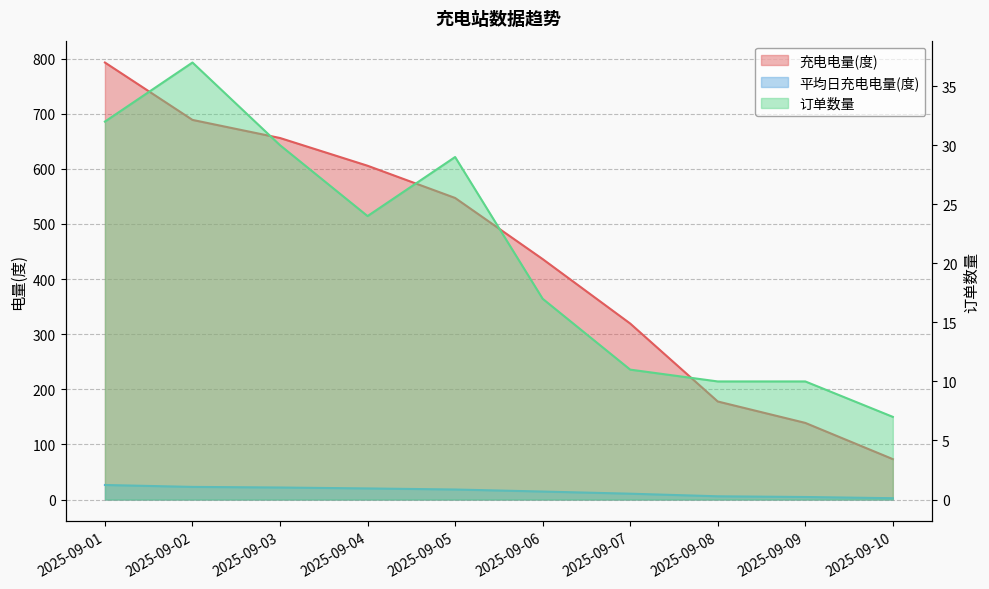

Is the value of 订单数量 at 2025-09-01 greater than the value of 充电电量(度) at 2025-09-06?

No